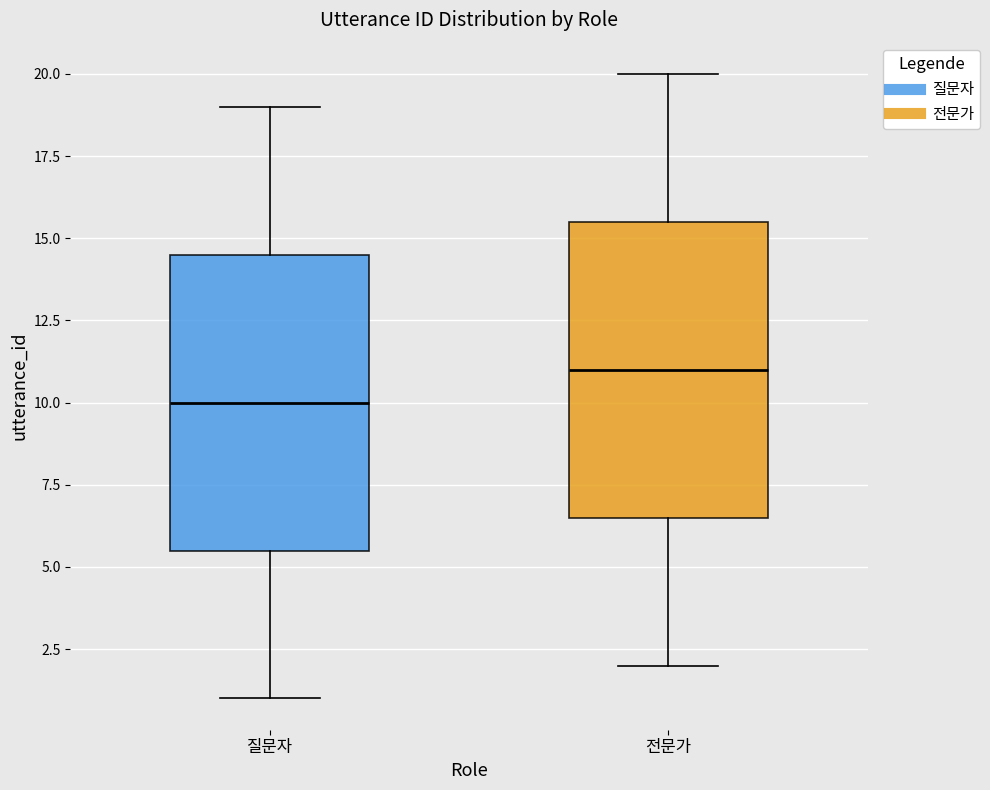

Reading left to right, read every box against the y-axis: the position of its median line, the range the box covers, and the ends of its whiskers. The values are not printed on the chart, so give them approximately, as read against the axis.

질문자: median 10.0, box 5.5 to 14.5, whiskers 1.0 to 19.0
전문가: median 11.0, box 6.5 to 15.5, whiskers 2.0 to 20.0